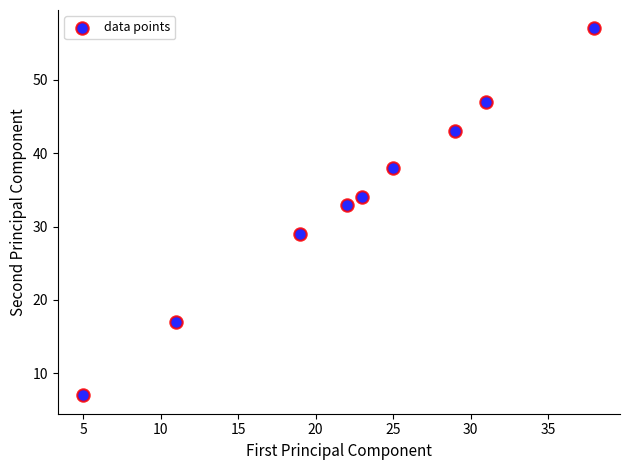

What Y value in the scatter plot is closest to 32?

33